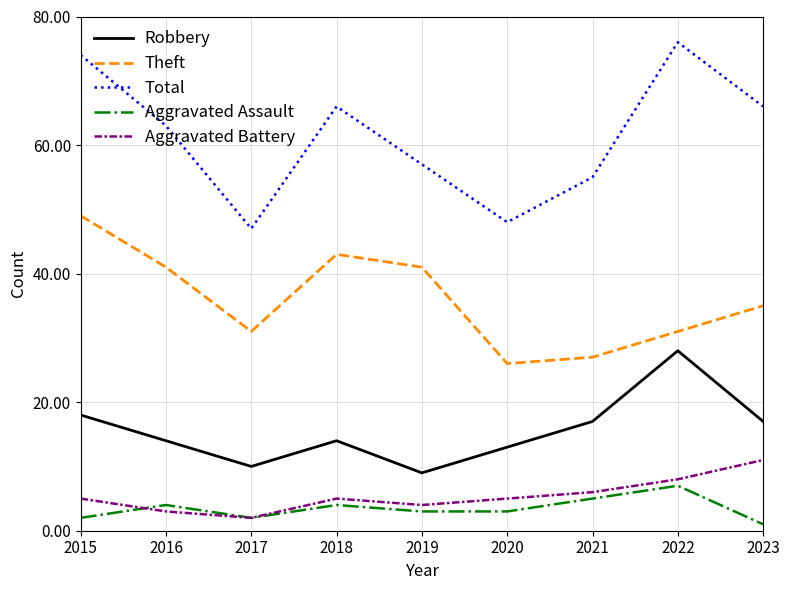

What is the total value across all series at 2015?

148